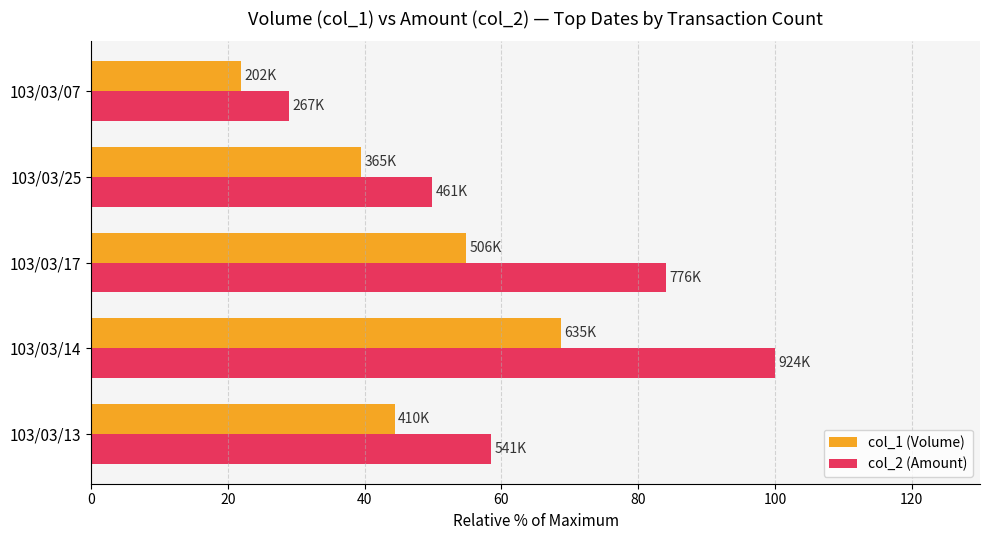

At which category is the sum across all series the highest?

103/03/14